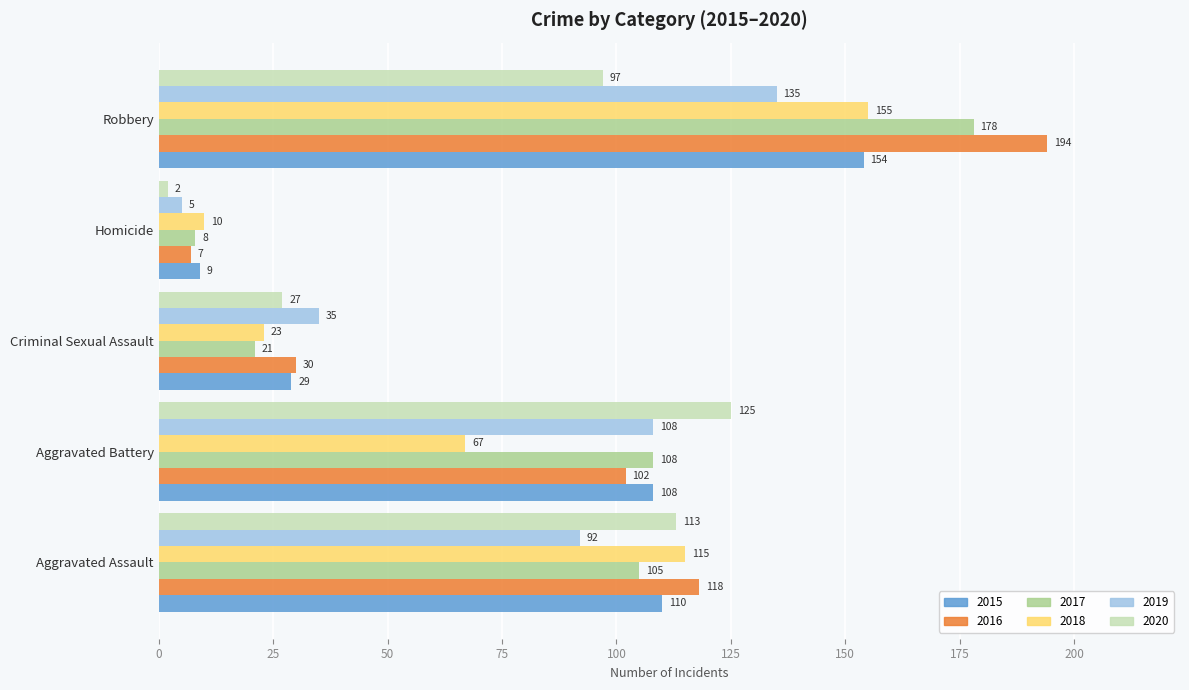

What is the total value across all series at Aggravated Battery?

618